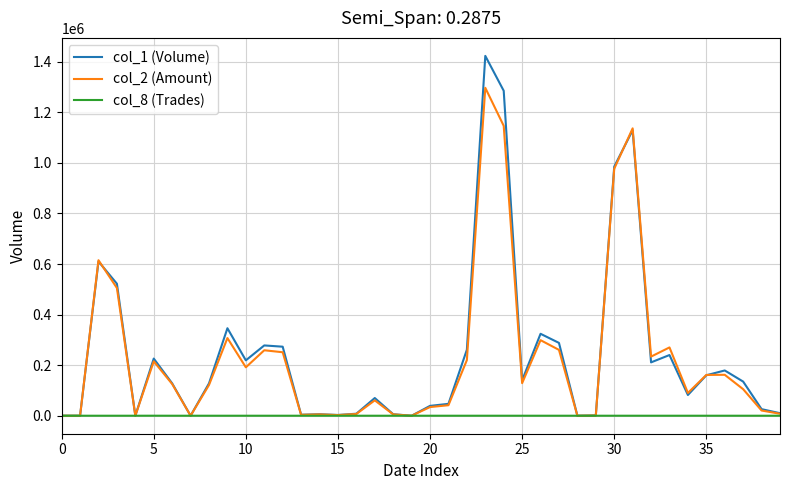

Which series has the largest range (max minus min)?

col_1 (Volume)